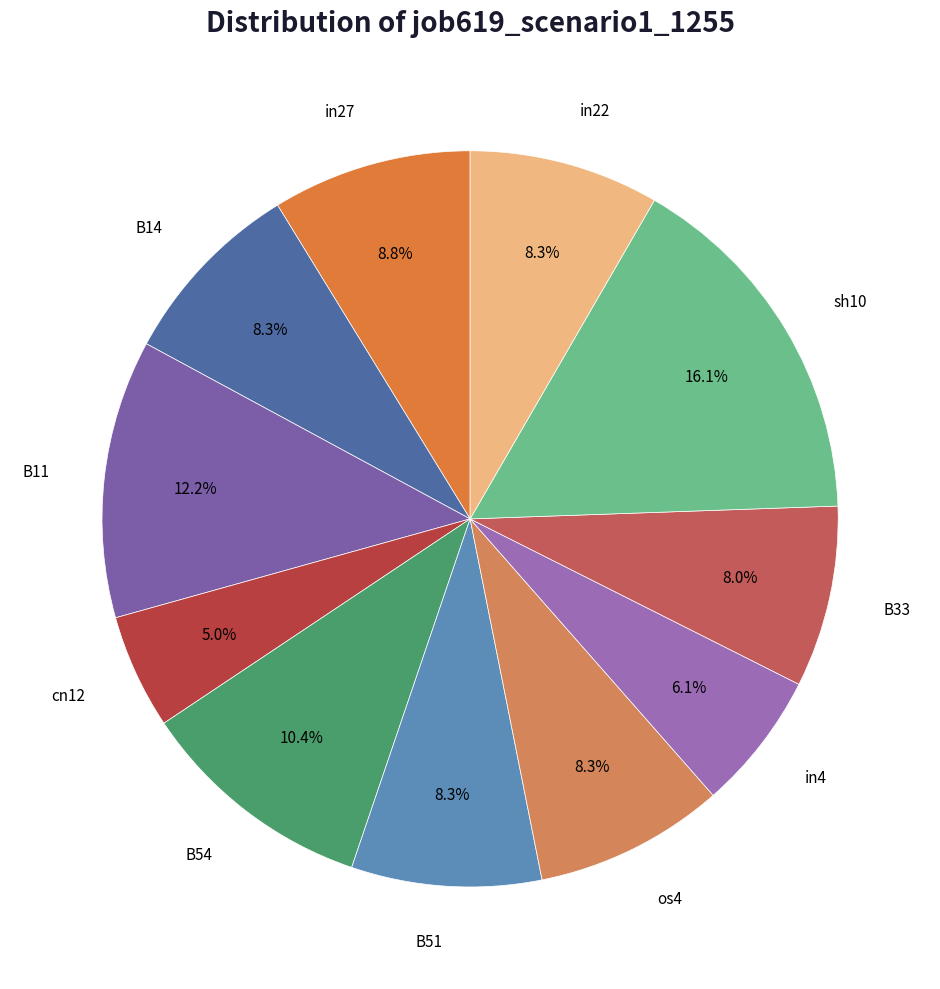

How many slices are in this pie chart?

11